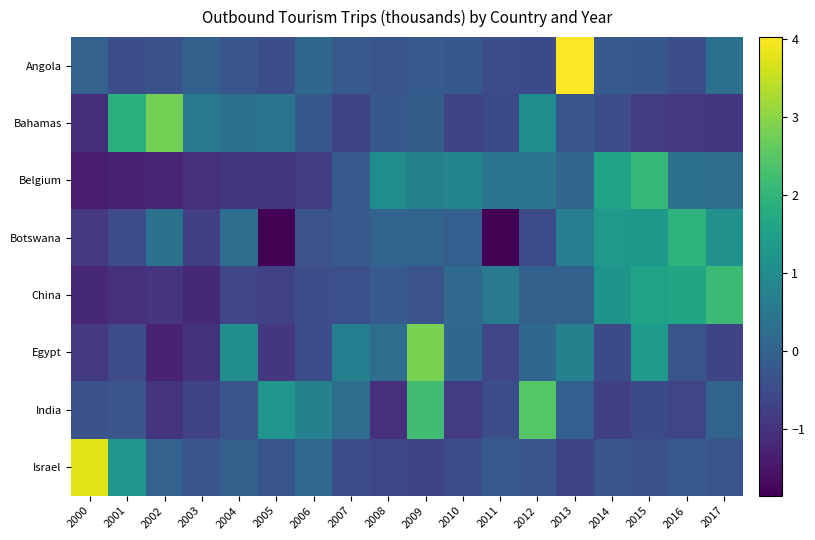

Which category has the lowest value across all series?

2005